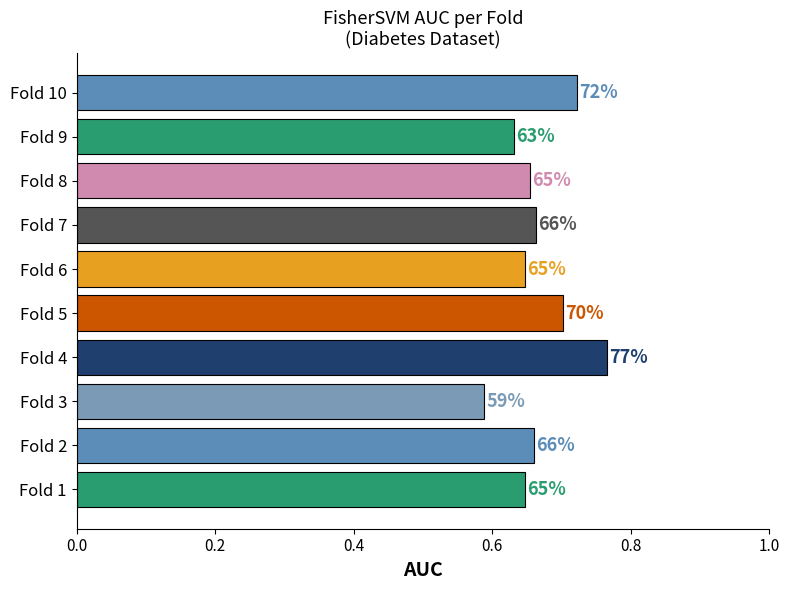

What is the difference between the maximum and minimum values?

0.2